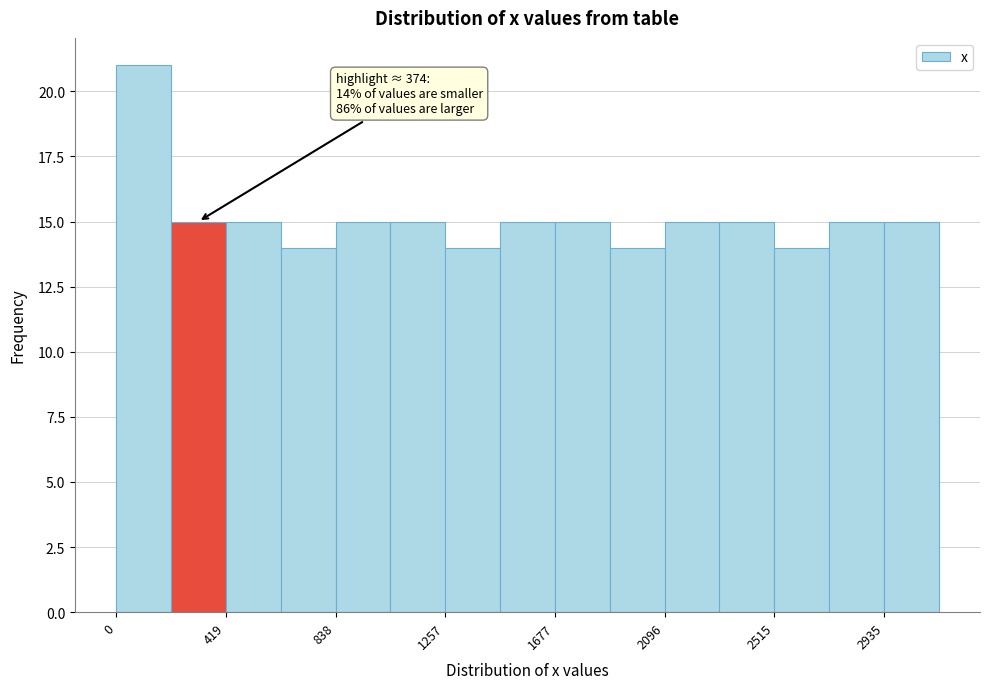

Over which range of the x-axis is the bar tallest?

0 to 200